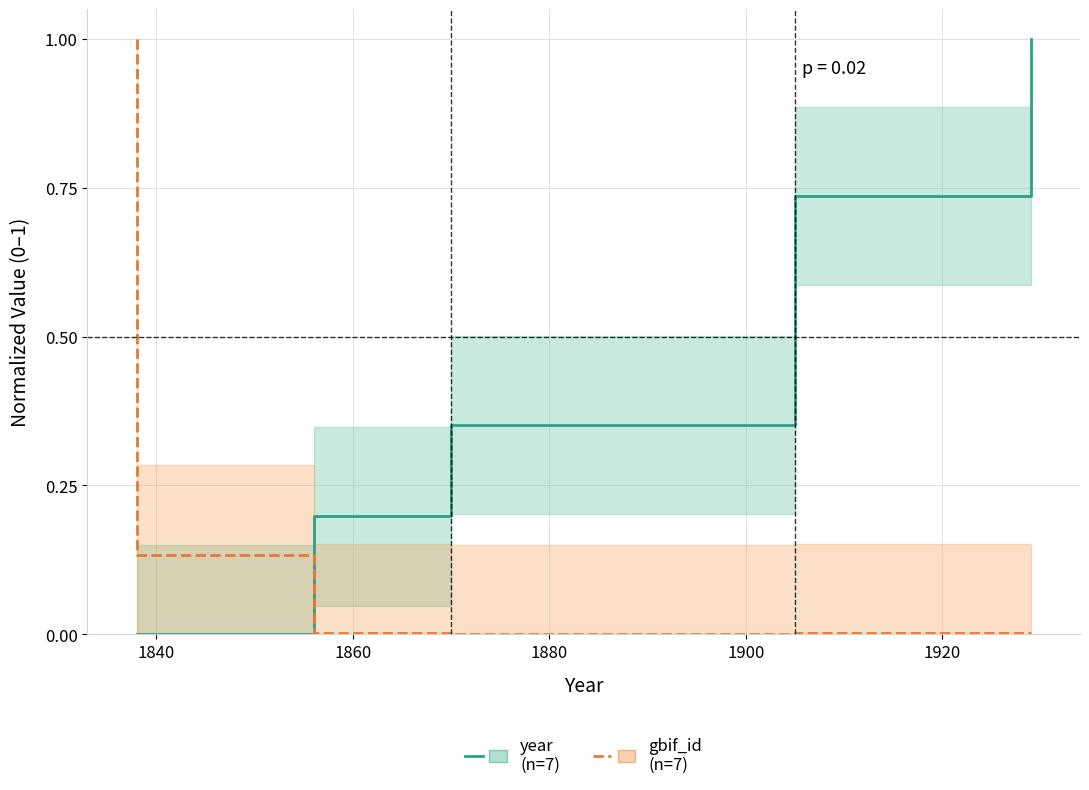

At 1860, list the series in order from smallest to largest.

gbif_id, year